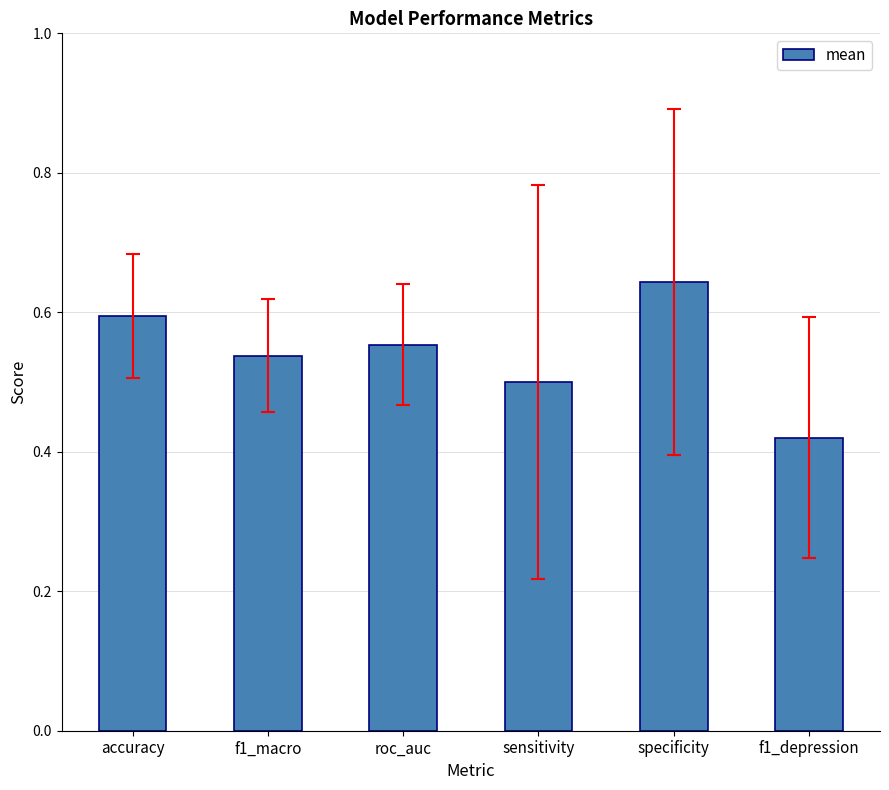

List the labels in order of value, largest first.

specificity, accuracy, roc_auc, f1_macro, sensitivity, f1_depression